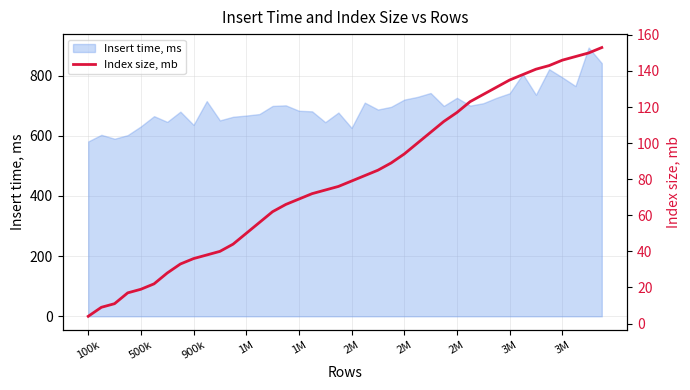

The chart shows a value of 73 at 3M. True or false?

False